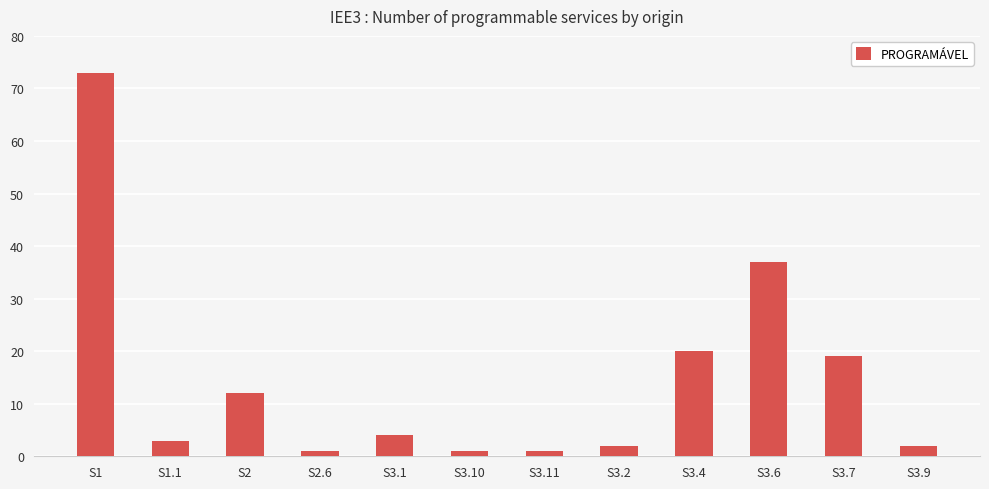

How many distinct data groups are displayed?

1